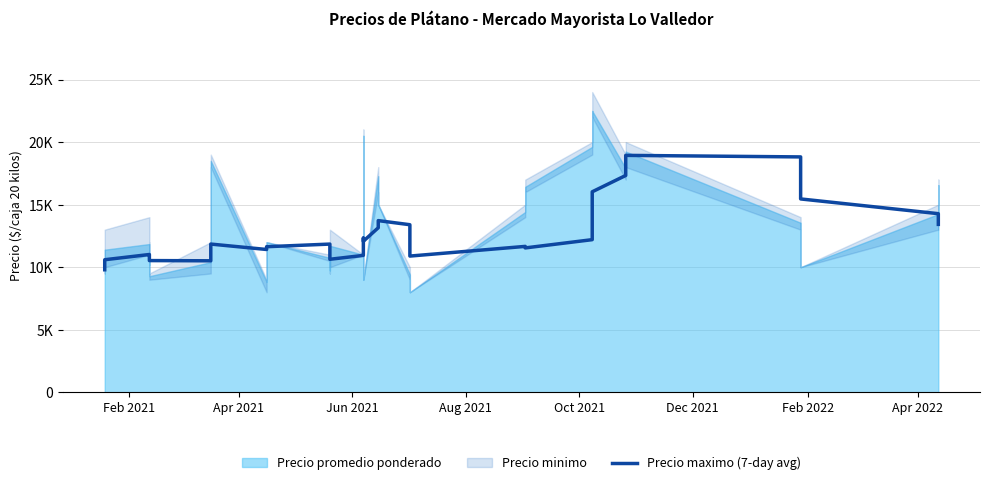

How many data points does each series have?

40